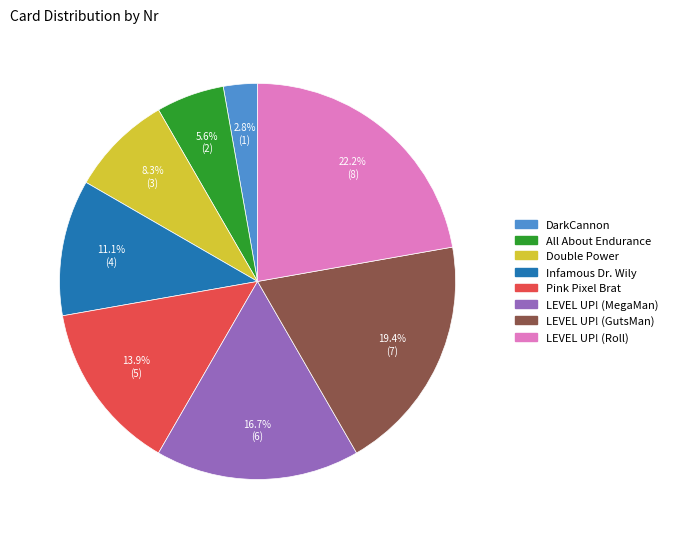

What percentage is NOT represented by LEVEL UP! (Roll)?

77.8%